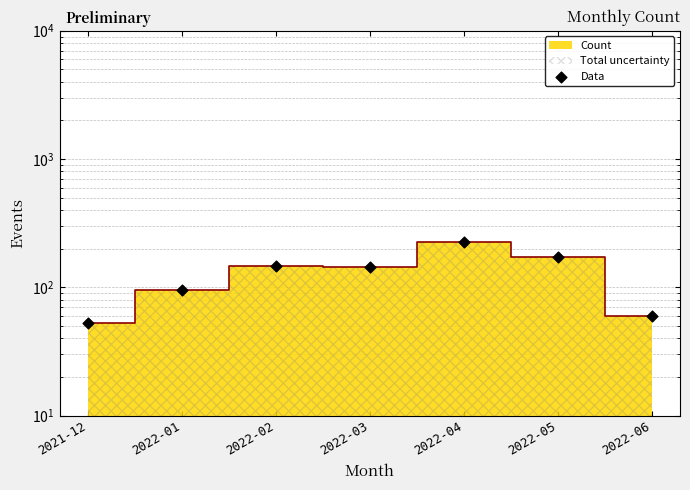

Between 2022-04 and 2022-05, which is larger?

2022-04